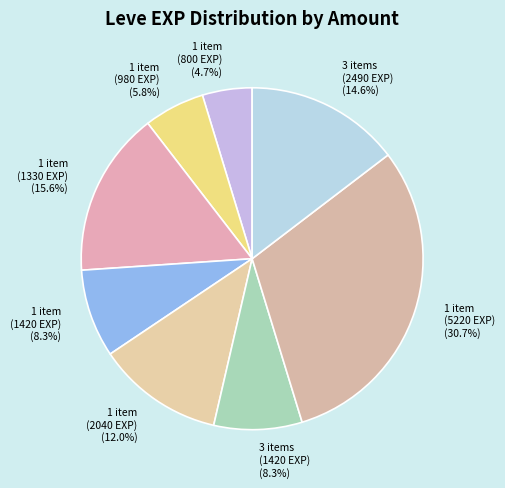

What is the ratio of the value at 1 item (1420 EXP) to the value at 1 item (800 EXP)?

1.8